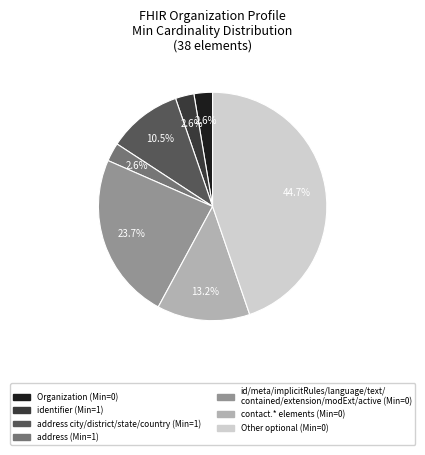

Is there any slice that represents more than half of the pie?

No